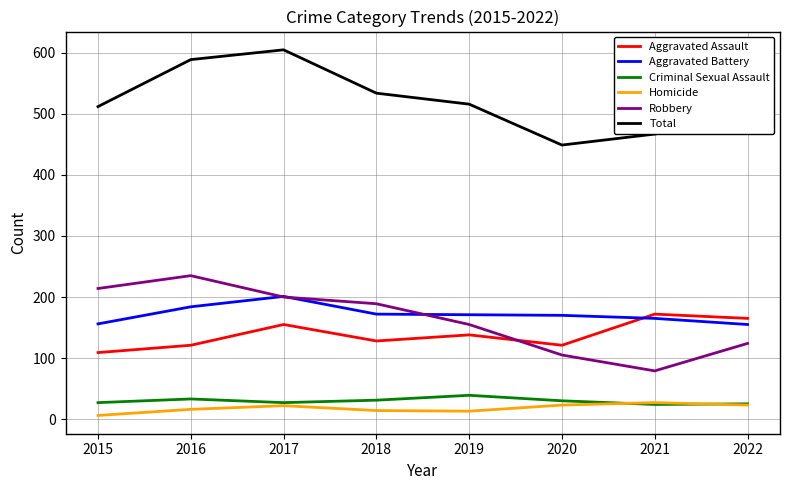

What is the difference between the second highest and minimum values in the Robbery series?

135